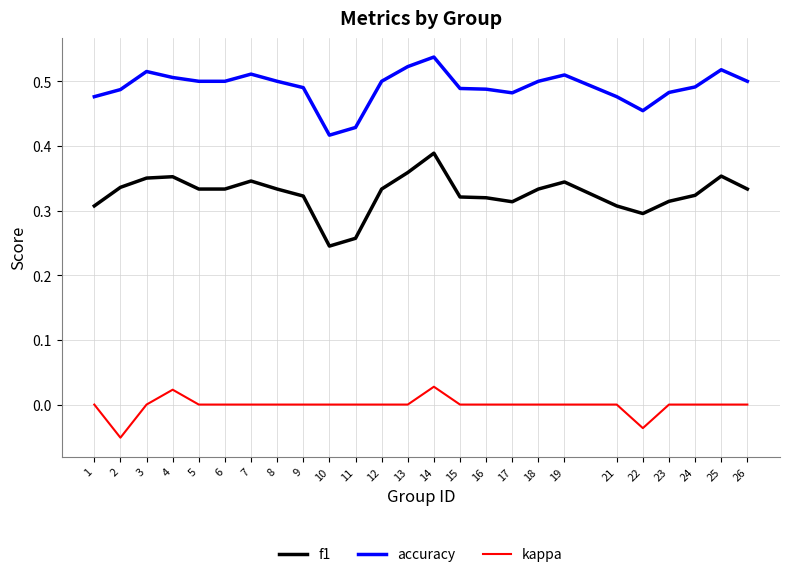

True or false: kappa and f1 intersect in this chart.

False